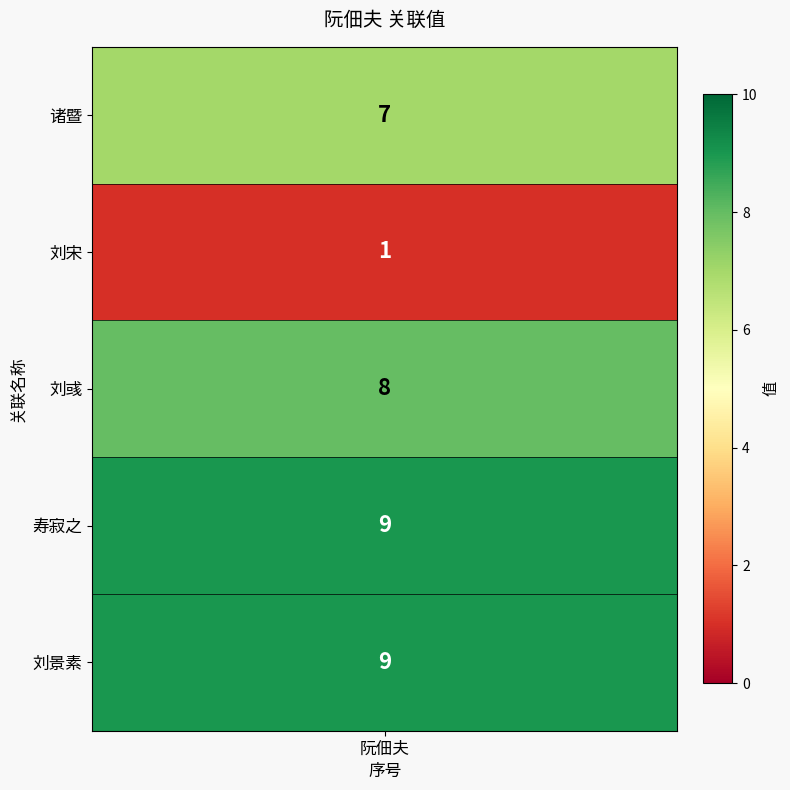

What is the difference between the second highest and minimum values?

8